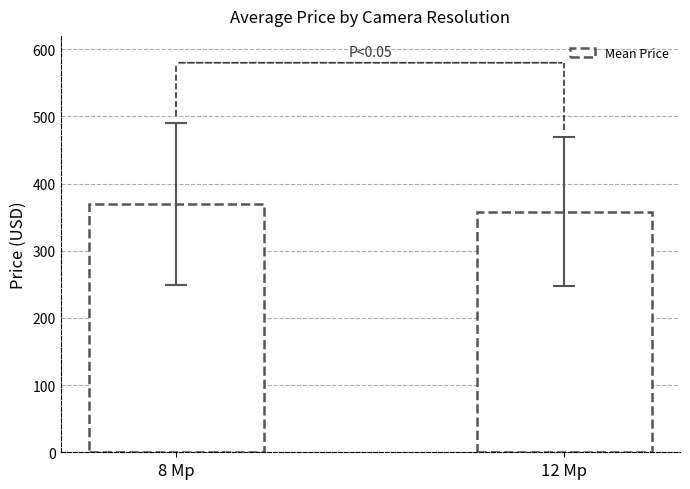

The value at 12 Mp is 242.2. True or false?

False